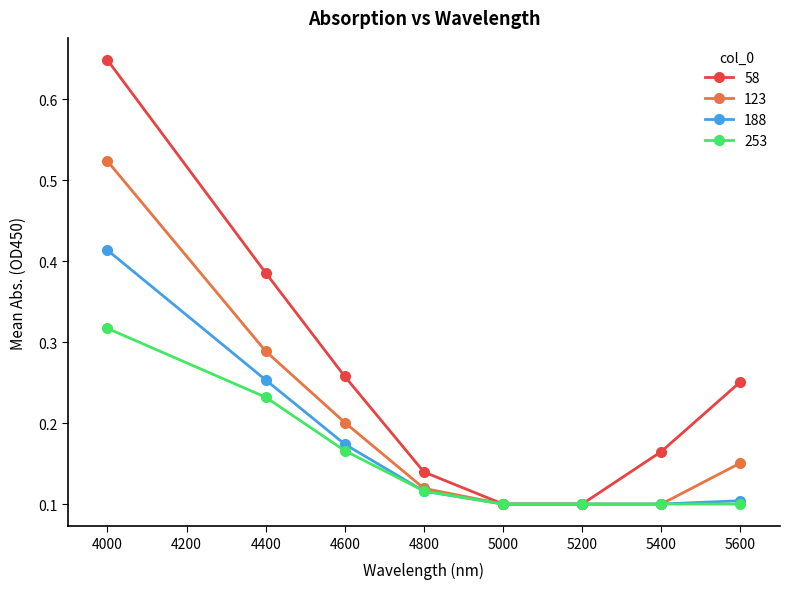

Which label corresponds to the largest value in the chart?

4000